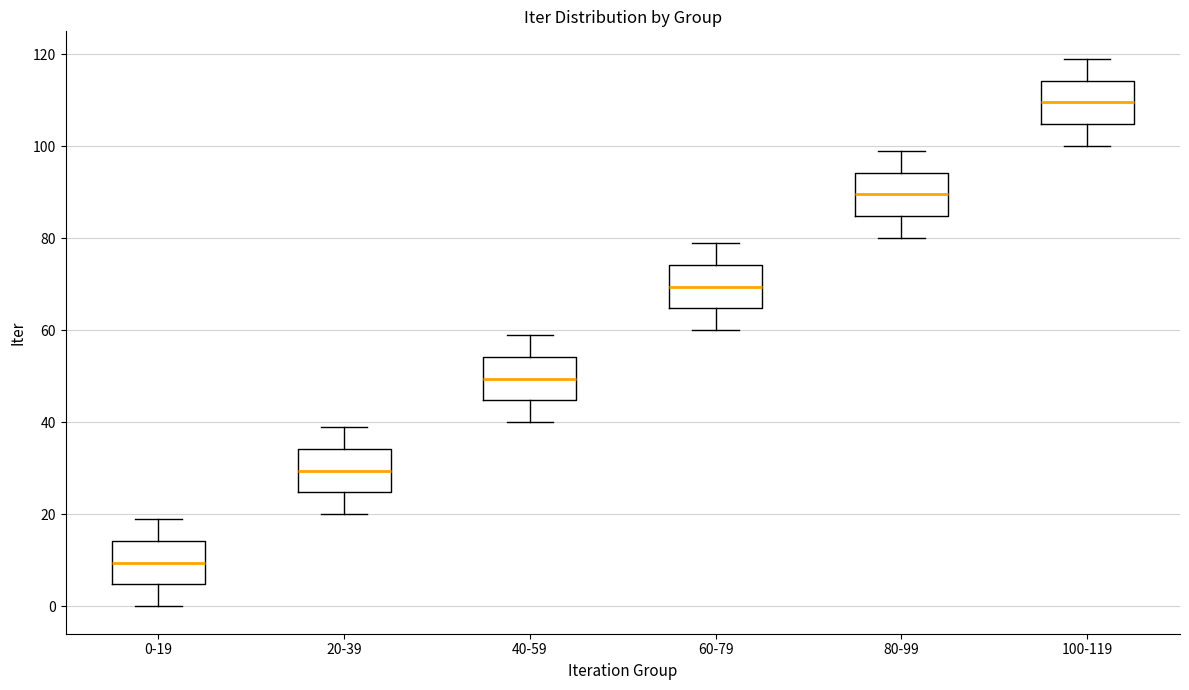

Reading left to right, transcribe this box plot: for each box, give where its median line is, the range the box spans, and where its two whiskers end, as read against the y-axis. The values are not printed on the chart, so give them approximately, as read against the axis.

0-19: median 10, box 4 to 14, whiskers 0 to 20
20-39: median 30, box 24 to 34, whiskers 20 to 40
40-59: median 50, box 44 to 54, whiskers 40 to 60
60-79: median 70, box 64 to 74, whiskers 60 to 80
80-99: median 90, box 84 to 94, whiskers 80 to 100
100-119: median 110, box 104 to 114, whiskers 100 to 120